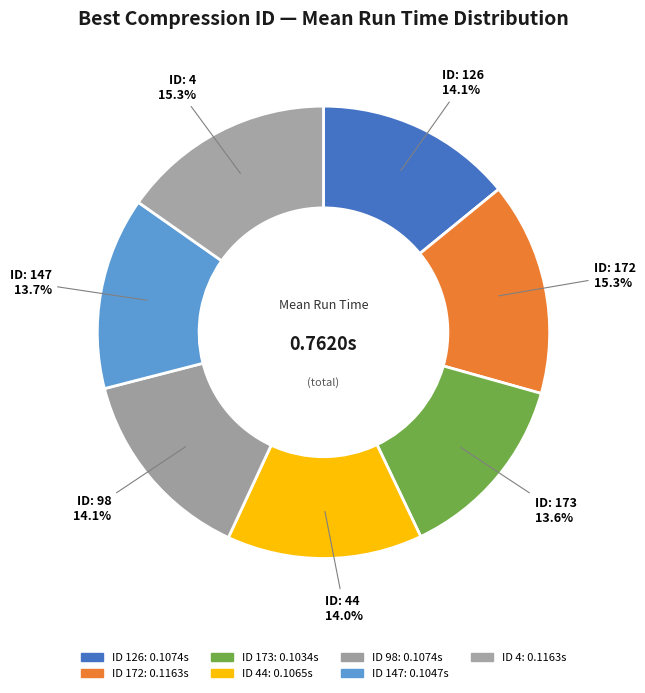

Count the number of slices in the pie.

7